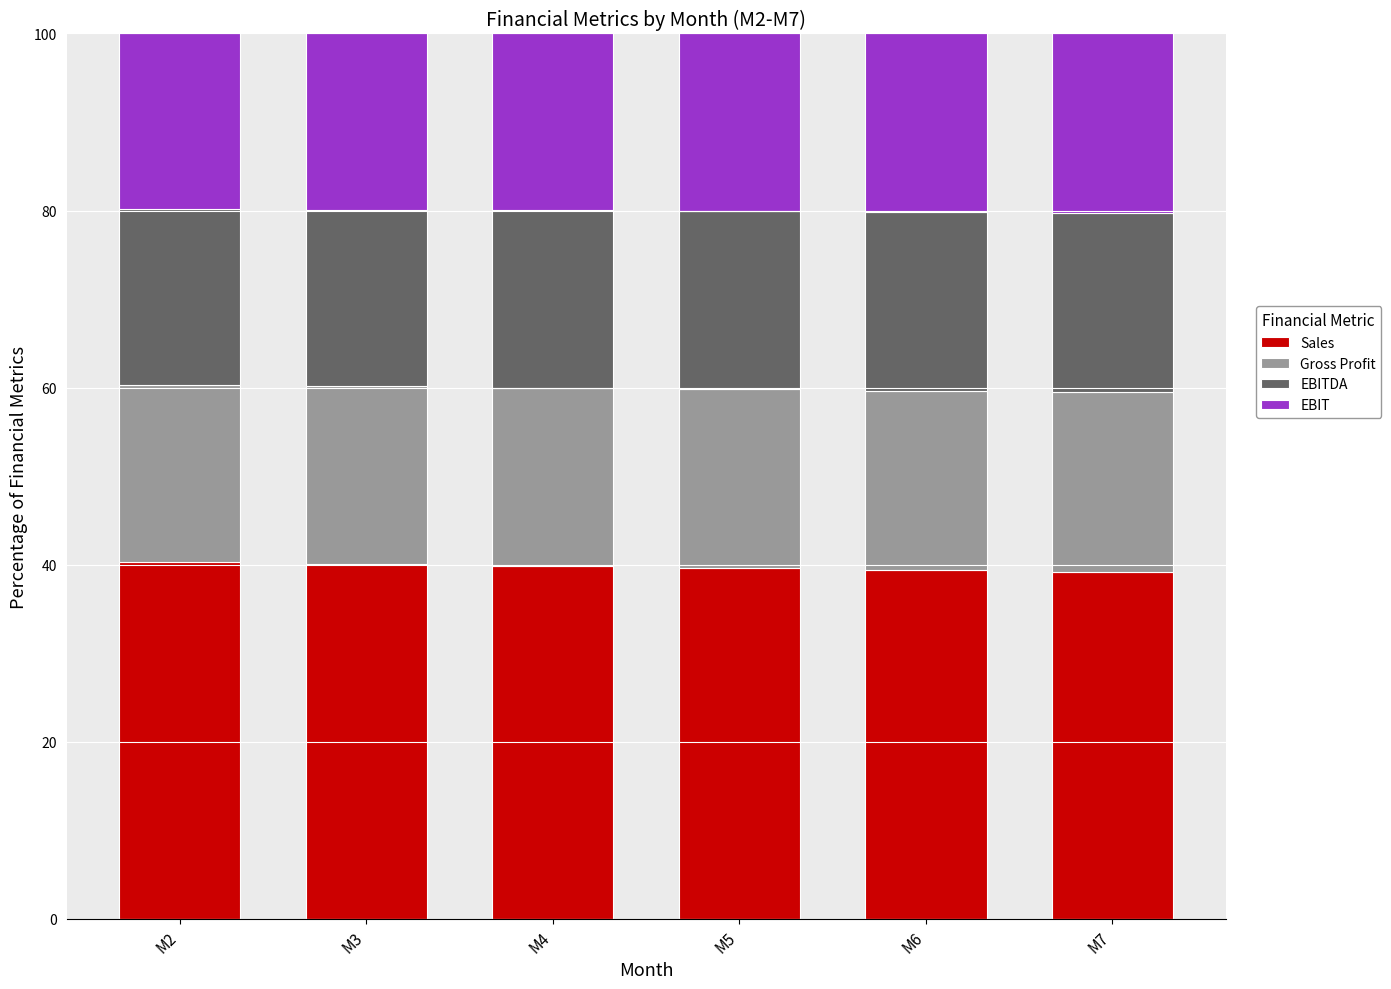

What is the highest value of the Sales series?

40.3